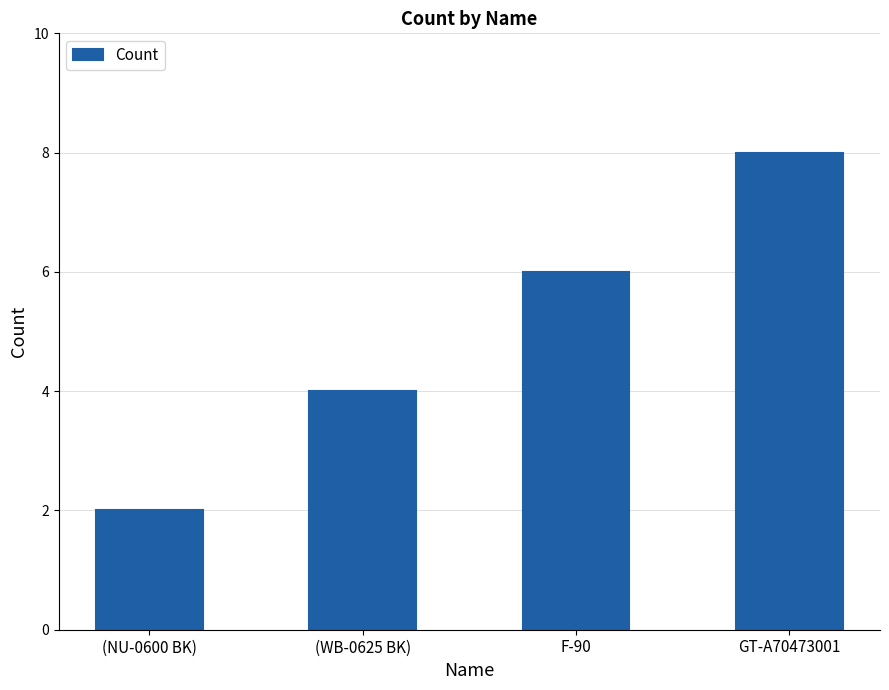

What is the minimum value shown in the chart?

2